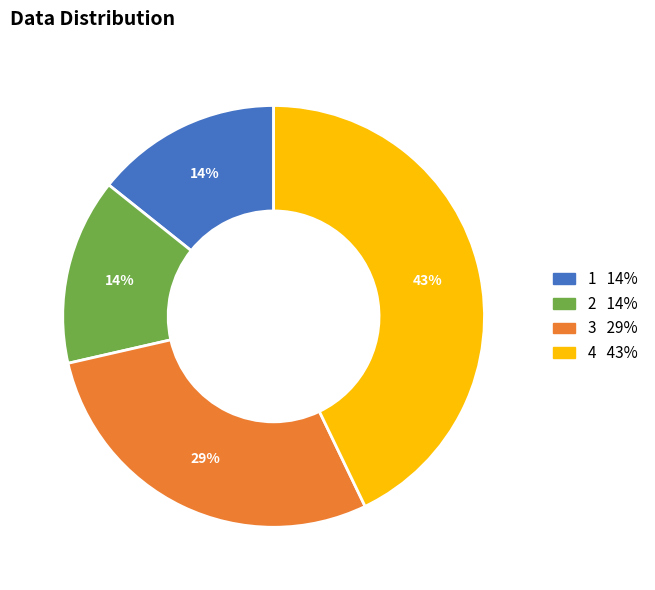

Does any single category account for the majority?

No